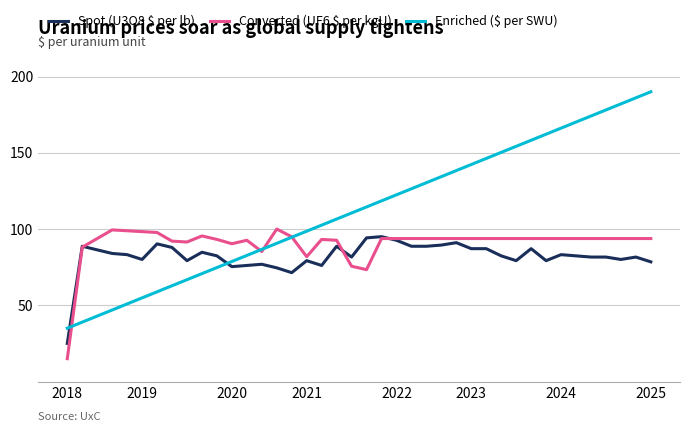

True or false: Converted (UF6 $ per kgU) and Spot (U3O8 $ per lb) cross at least once.

True